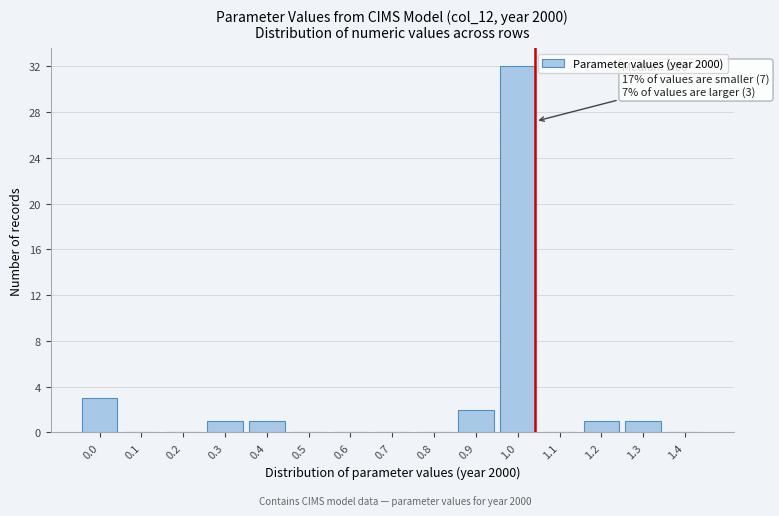

Reading right to left, list all the values displayed in this chart.

1.4=0	1.3=1	1.2=1	1.1=0	1.0=32	0.9=2	0.8=0	0.7=0	0.6=0	0.5=0	0.4=1	0.3=1	0.2=0	0.1=0	0.0=3